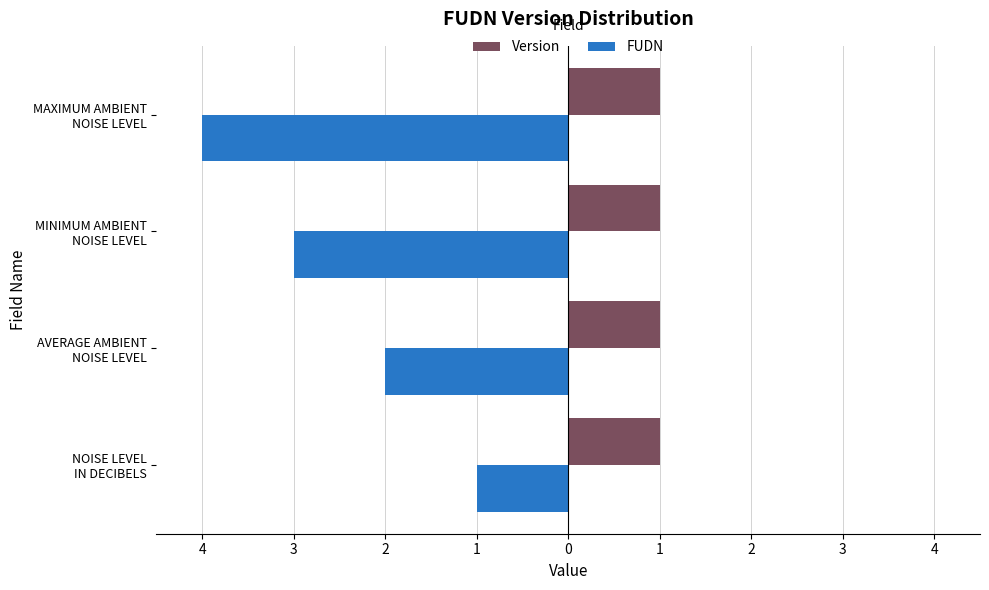

What are all the series names shown in the legend?

Version, FUDN